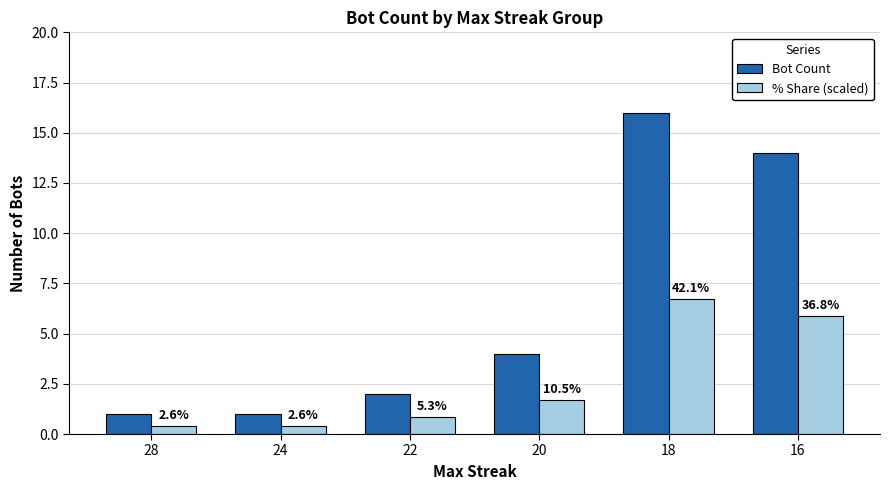

Are the bars horizontal?

No